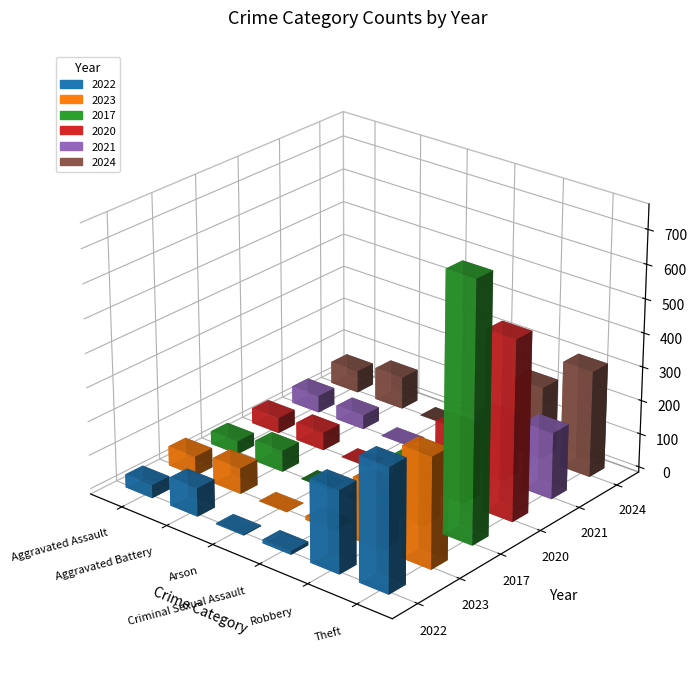

What is the sum of the 2024 values at Aggravated Assault and Aggravated Battery?

162